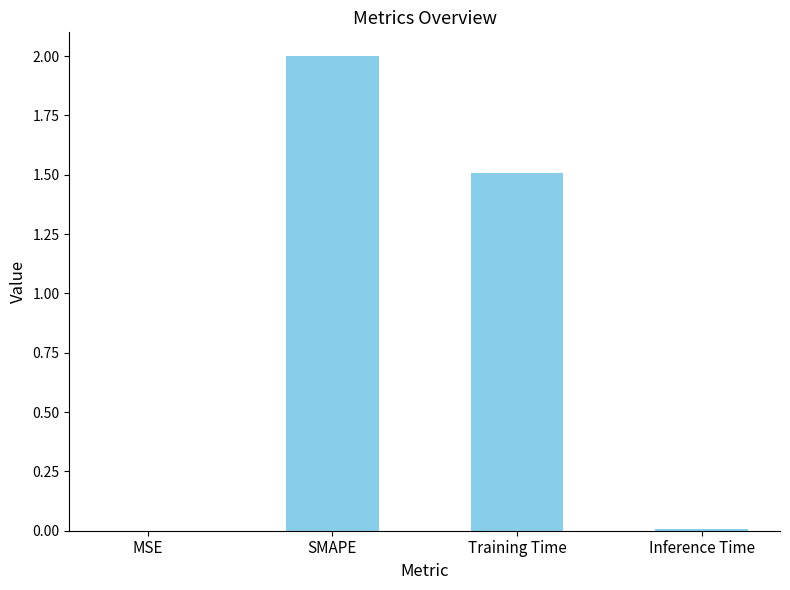

Count the number of values greater than 1.

2